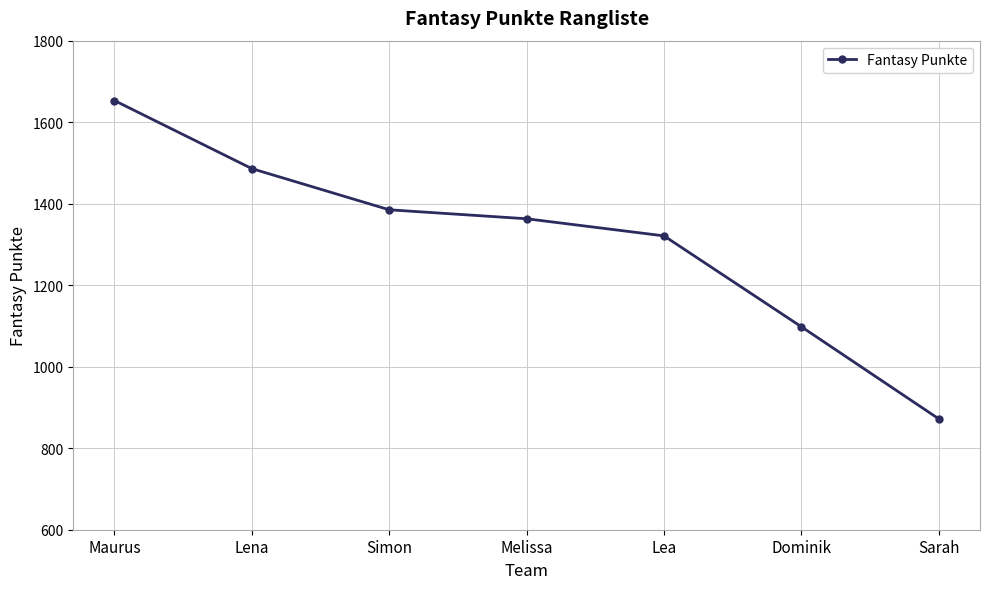

What is the maximum value shown in the chart?

1653